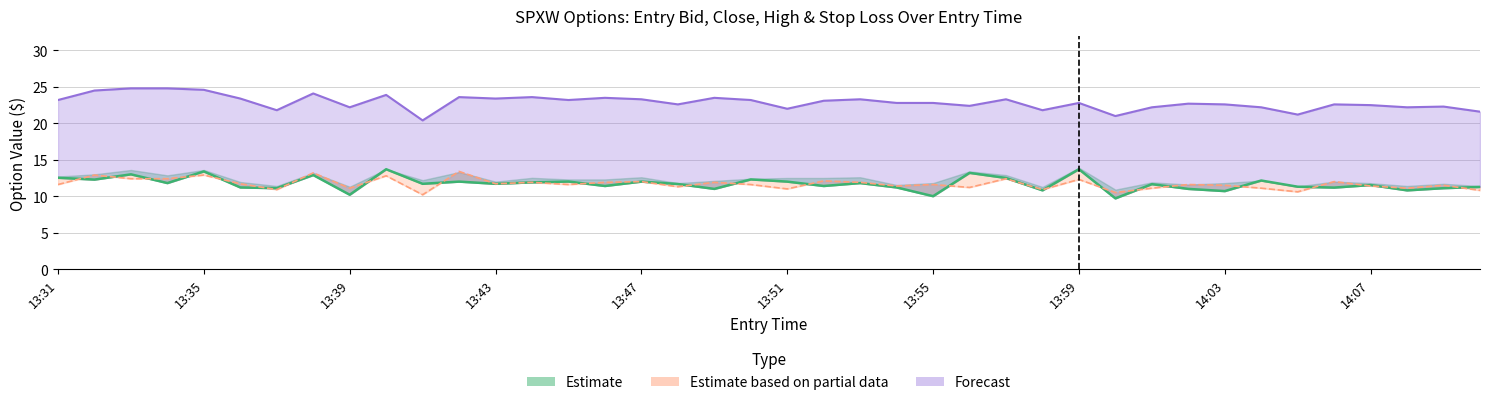

Which has a higher value, 13:39 or 13:35?

13:35